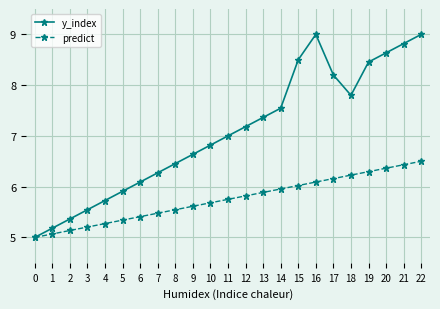

What is the value of the y_index point at the 8th from the left?

6.3